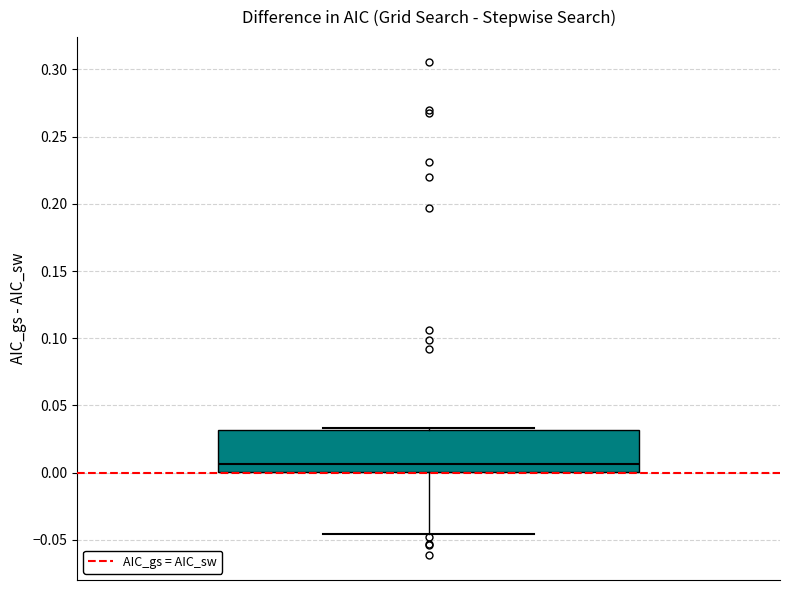

Read this box plot against the y-axis: the position of the median line, the range covered by the box, and the ends of both whiskers. The values are not printed on the chart, so give them approximately, as read against the axis.

median 0.005, box 0.000 to 0.030, whiskers -0.045 to 0.035